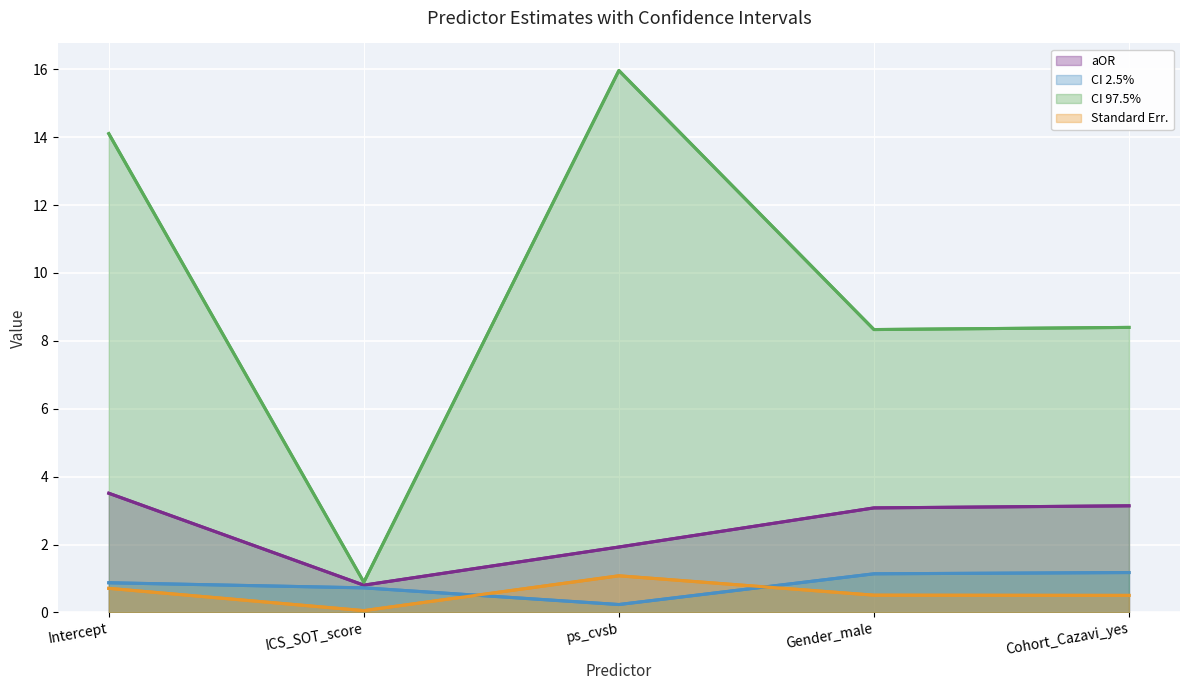

Reading right to left, what are all the values shown in this chart?

aOR: 3.1	3.1	1.9	0.8	3.5
CI 2.5%: 1.2	1.1	0.2	0.7	0.9
CI 97.5%: 8.4	8.3	16.0	0.9	14.1
Standard Err.: 0.5	0.5	1.1	0.1	0.7